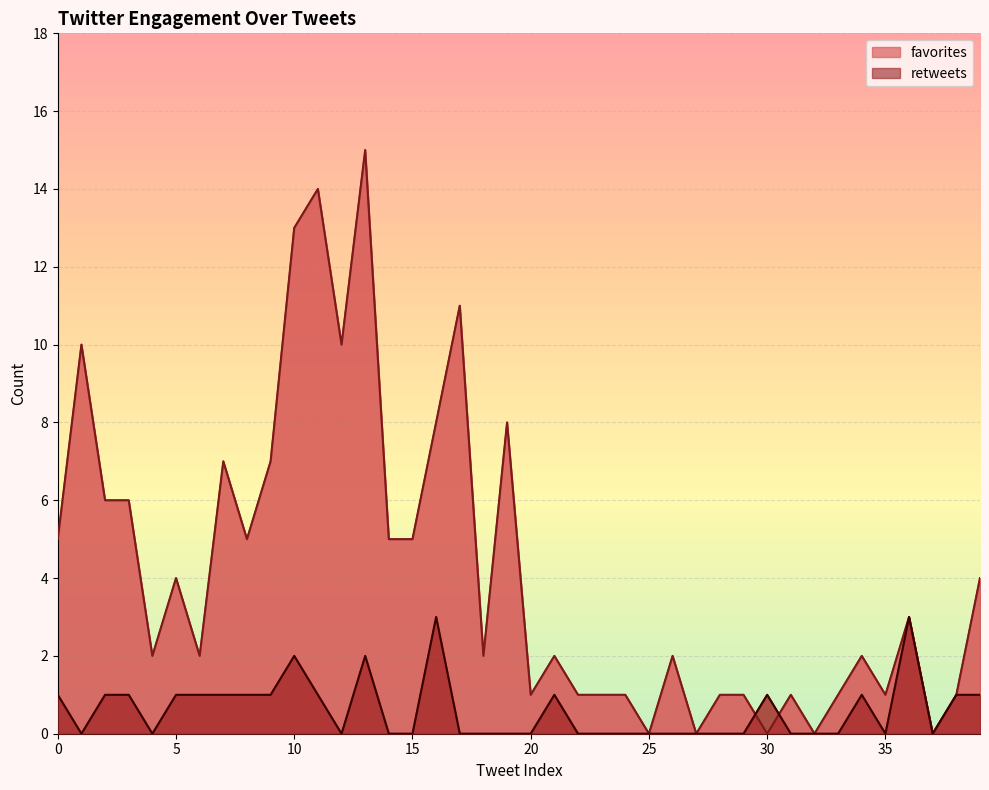

The value of favorites at 19 is 8. True or false?

True